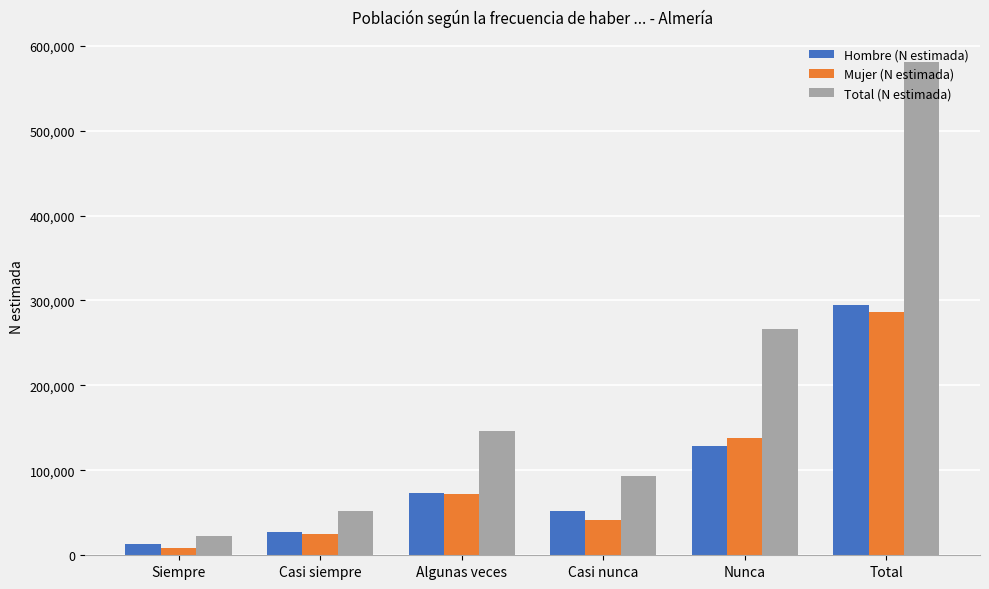

What are all the series names shown in the legend?

Hombre (N estimada), Mujer (N estimada), Total (N estimada)